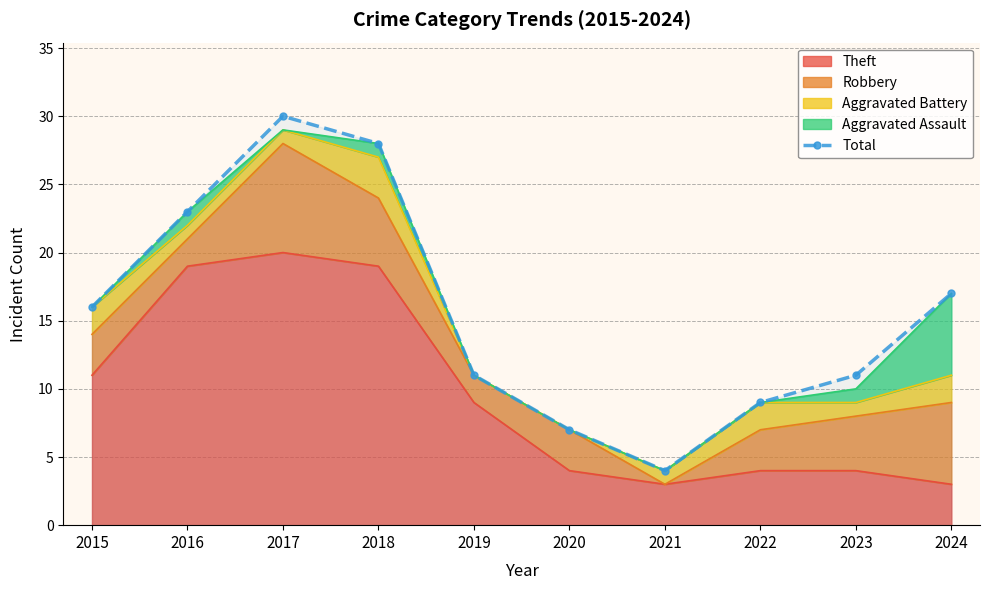

What is the difference between the values at 2022 and 2018?

19